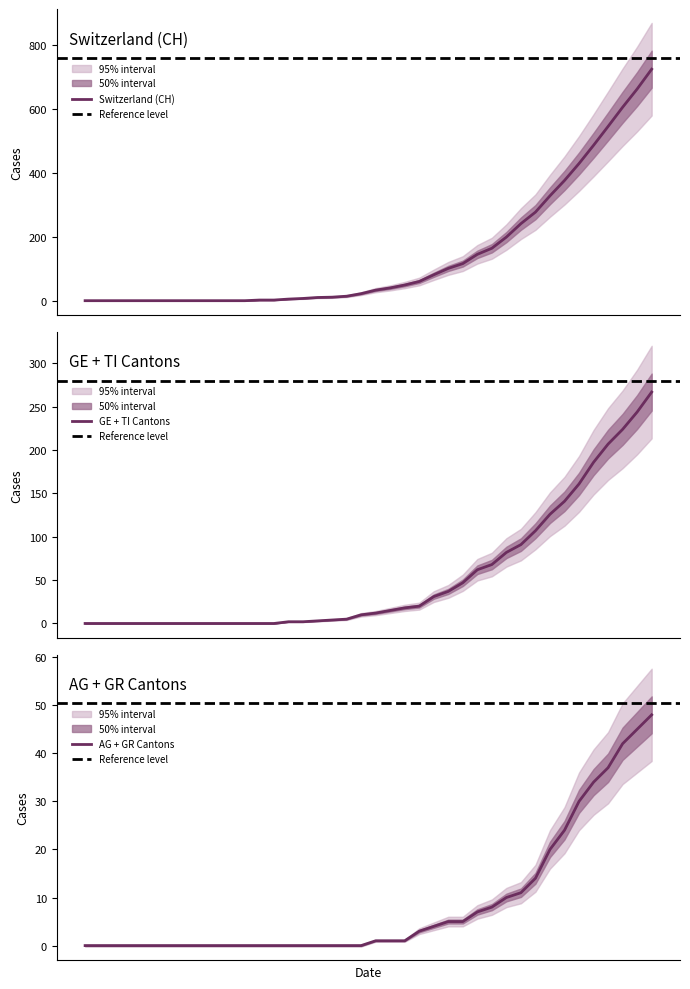

Is it true that GE equals 27 at BE?

False